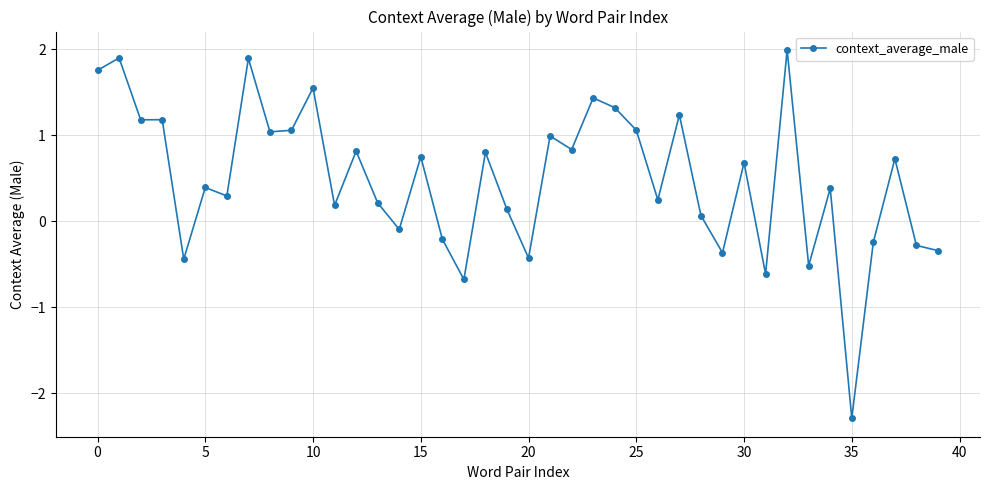

What is the maximum value shown in the chart?

2.0